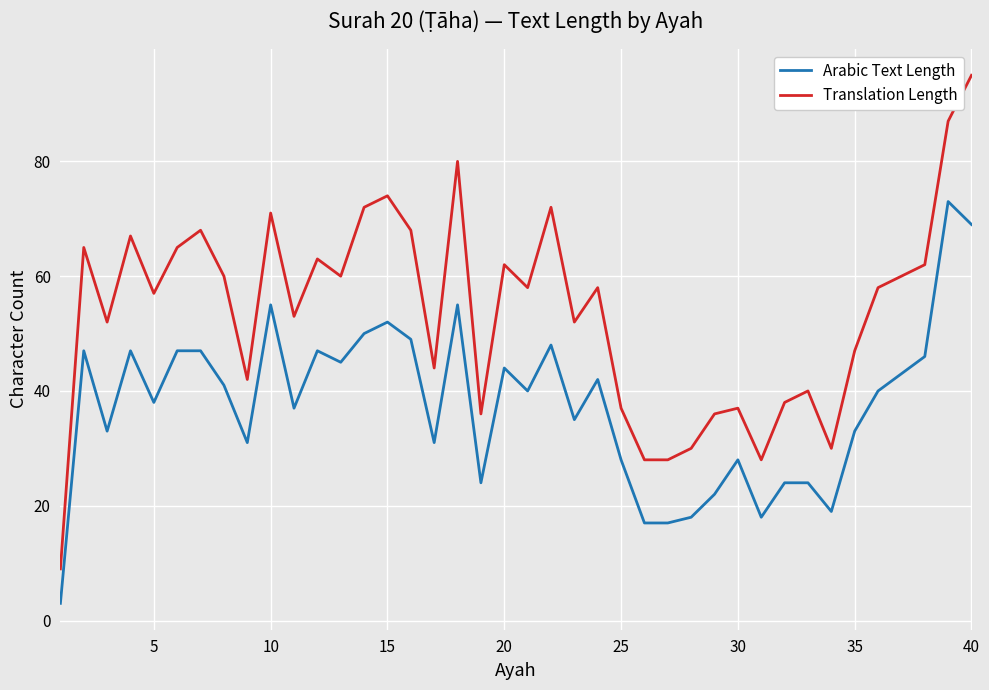

What is the maximum value shown in the chart?

95